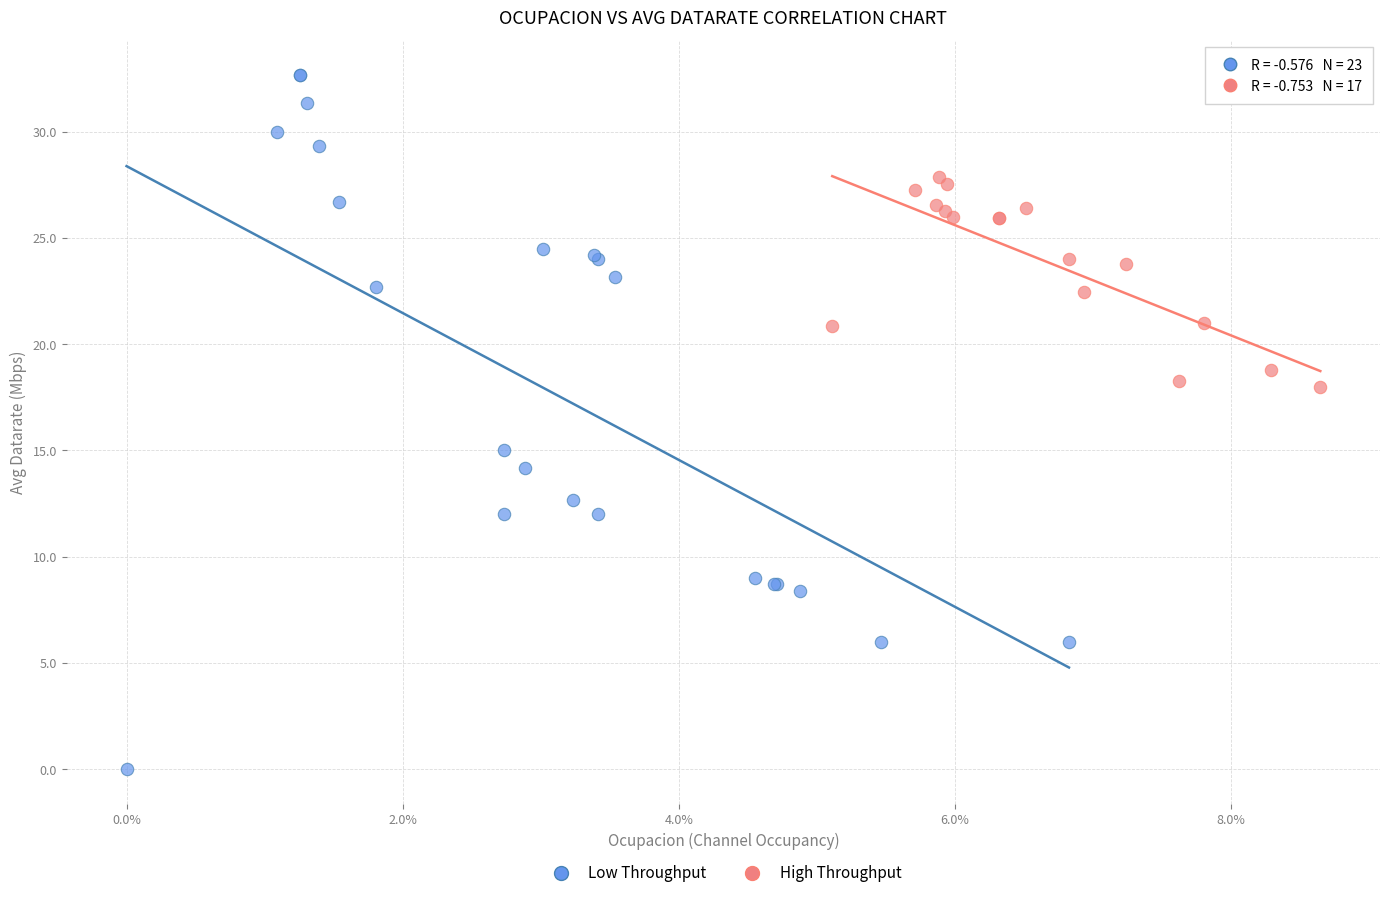

Which series contains the highest Y value?

Low Throughput